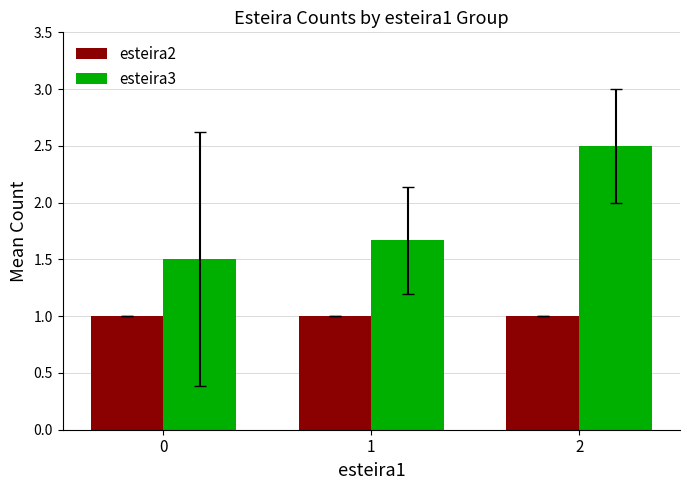

What is the value of the esteira2 bar at the 2nd from the left?

1.0